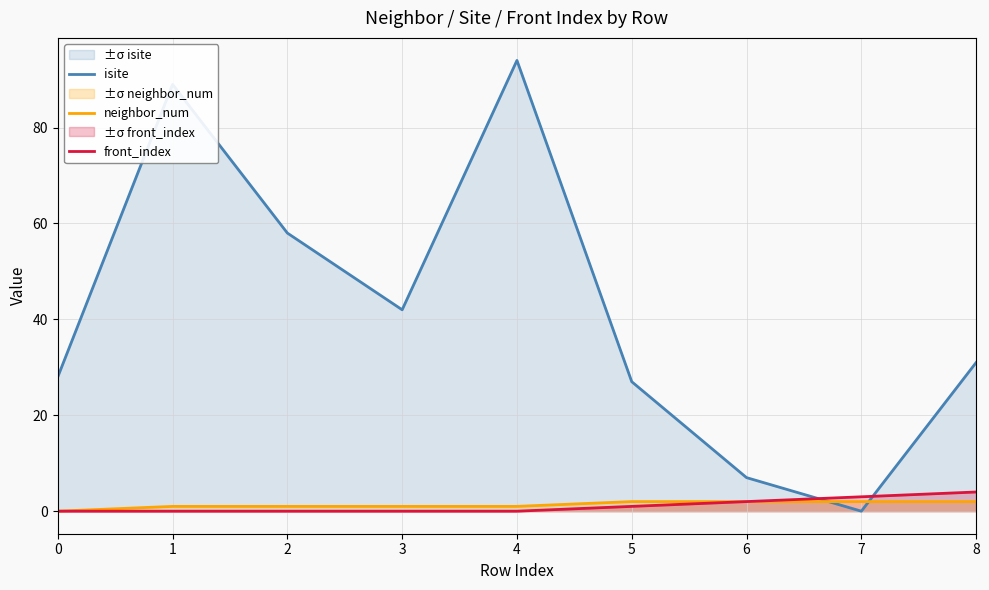

Does the chart display data point markers on the line(s)?

No